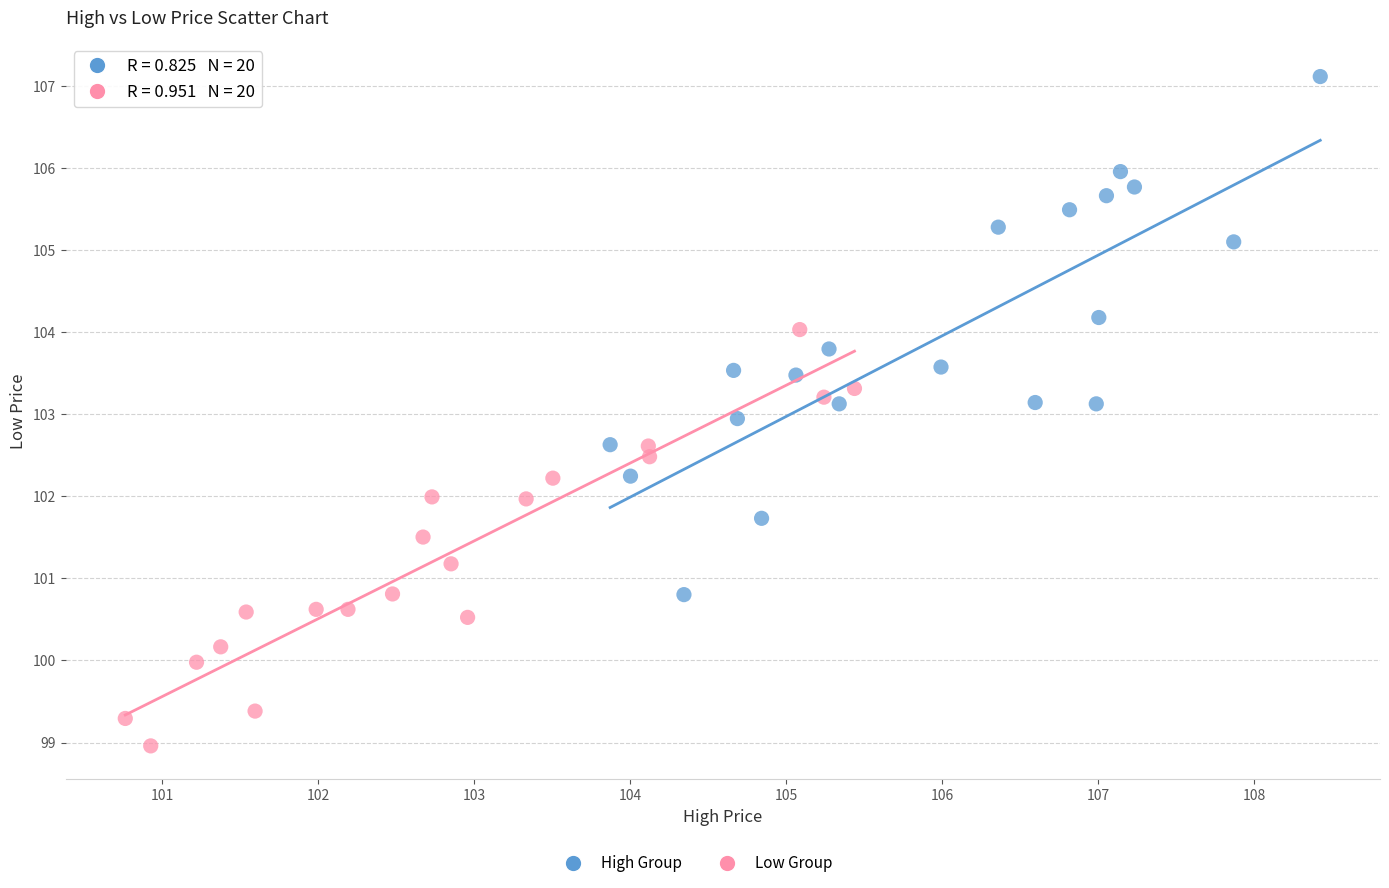

Which series contains the highest Y value?

High Group